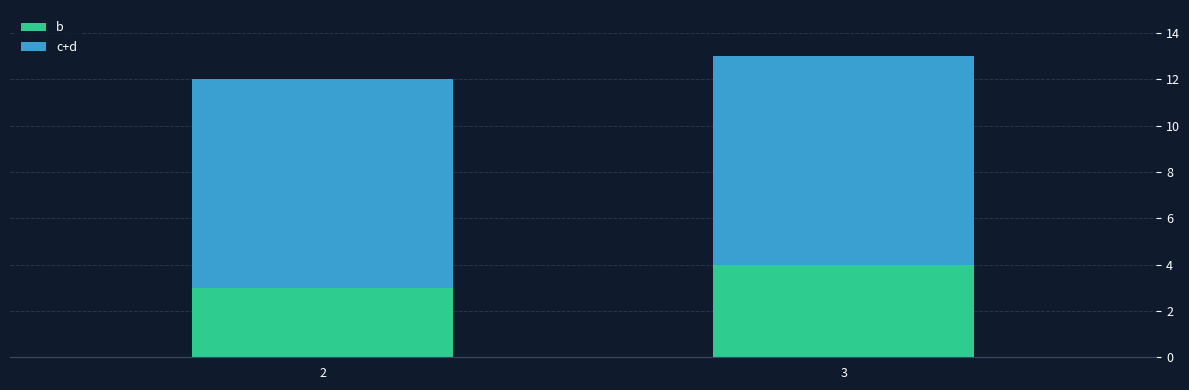

What is the sum of the b values at 3 and 2?

7